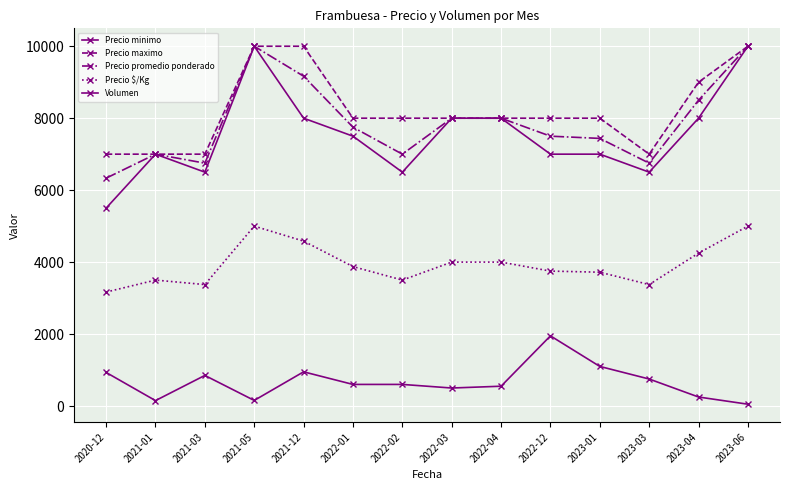

Which series has the largest range (max minus min)?

Precio minimo